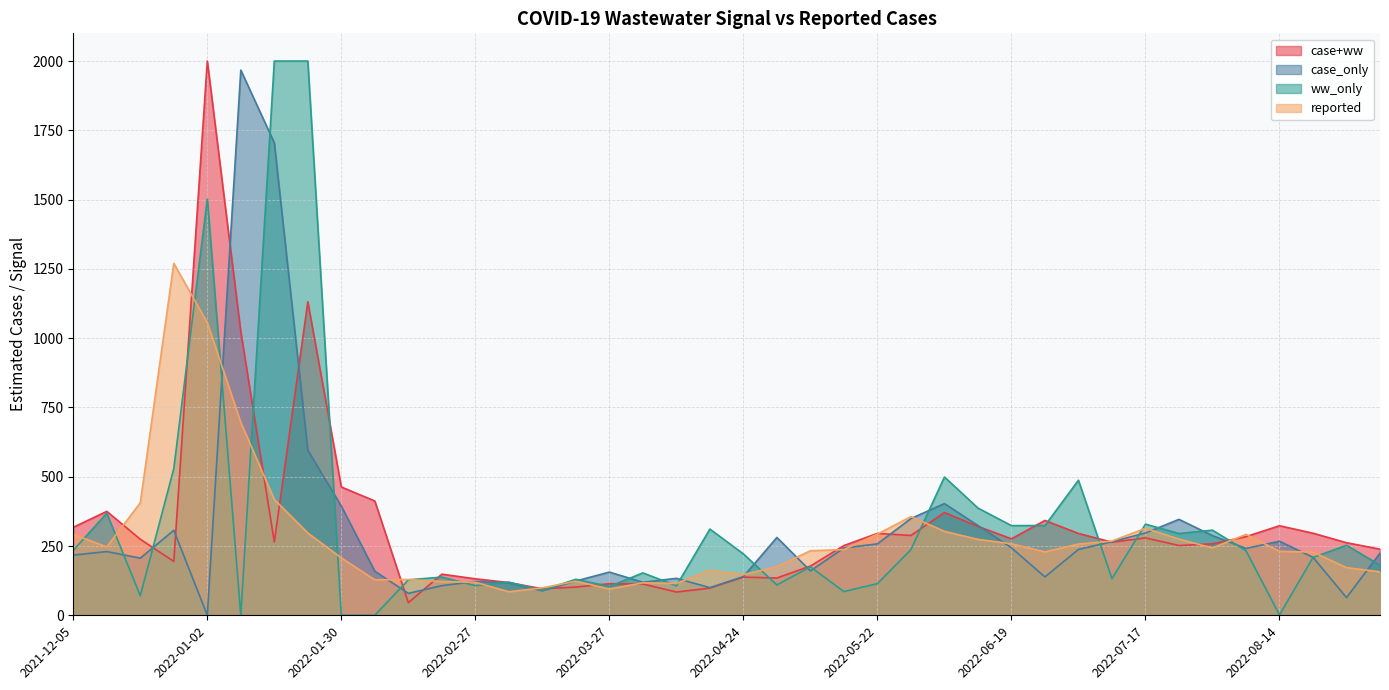

At which label does reported reach its peak?

2021-12-26